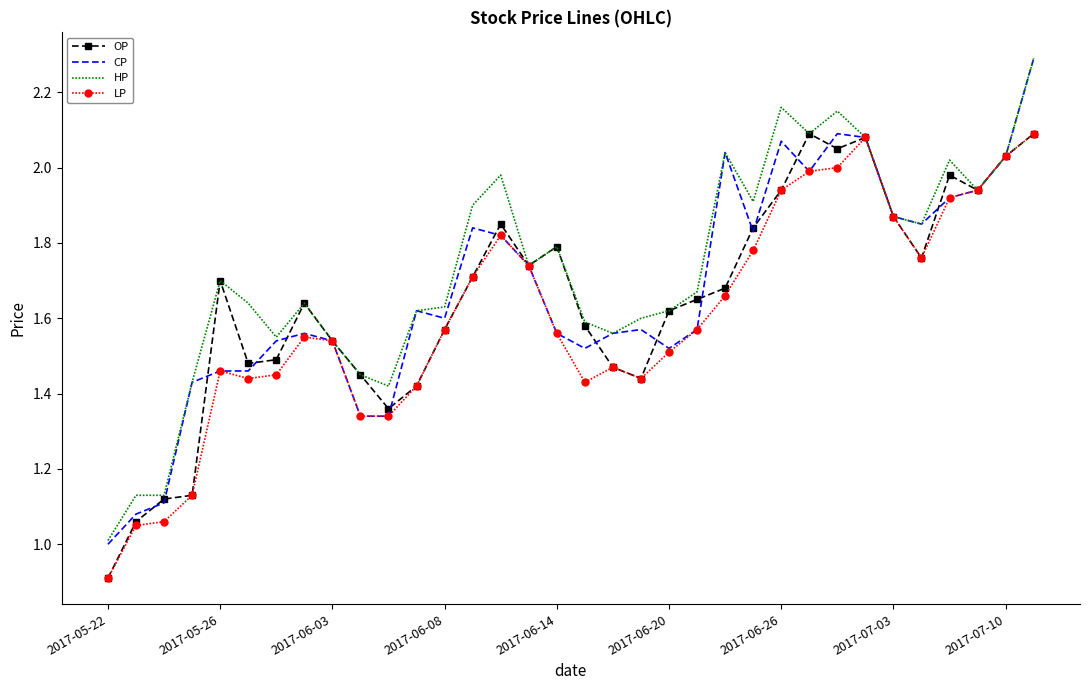

What is the highest value of the CP series?

2.3